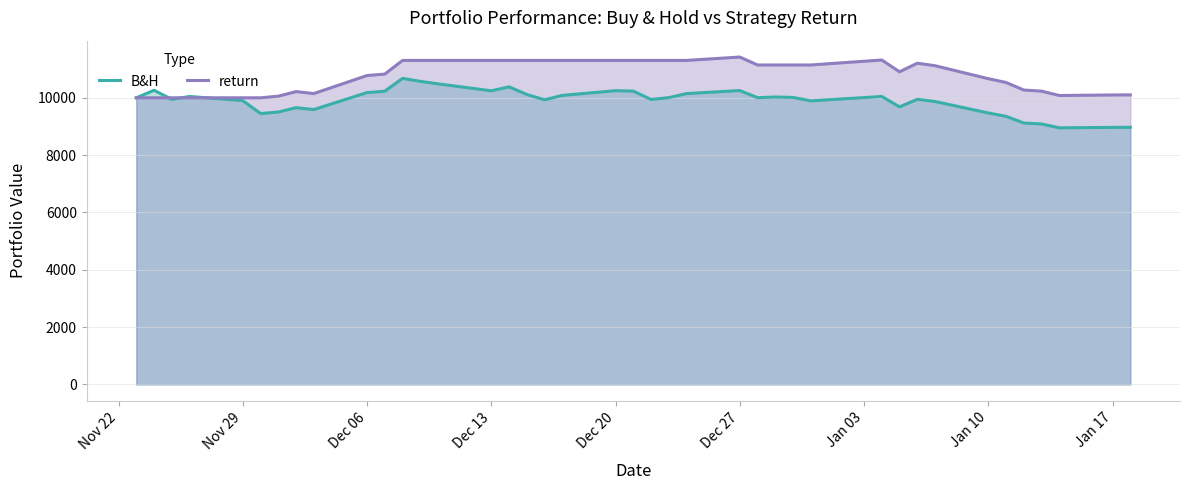

How many data points in return are less than 11144?

20